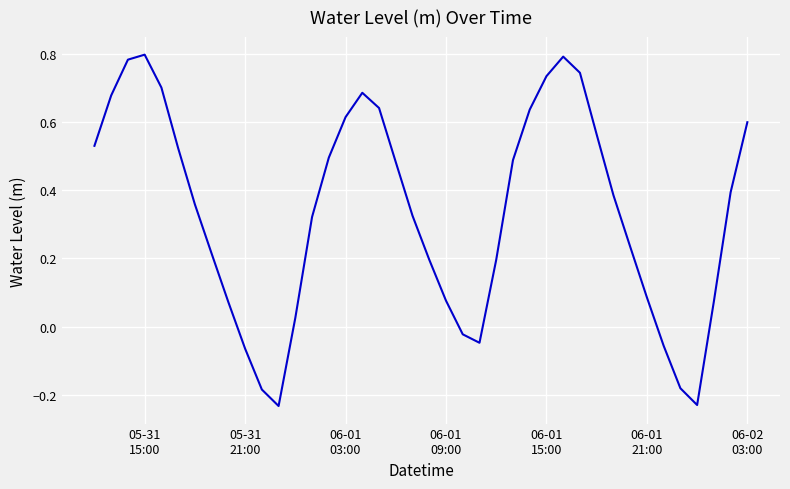

At which category does the data reach its first local peak?

05-31
15:00